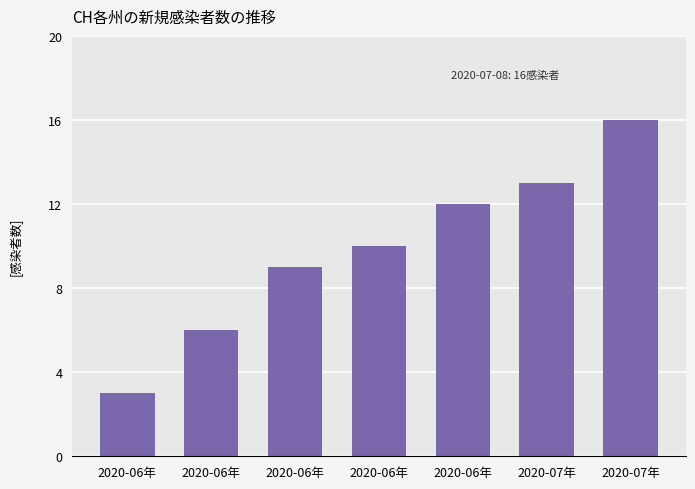

True or false: the data shows 6 at 2020-06年.

True